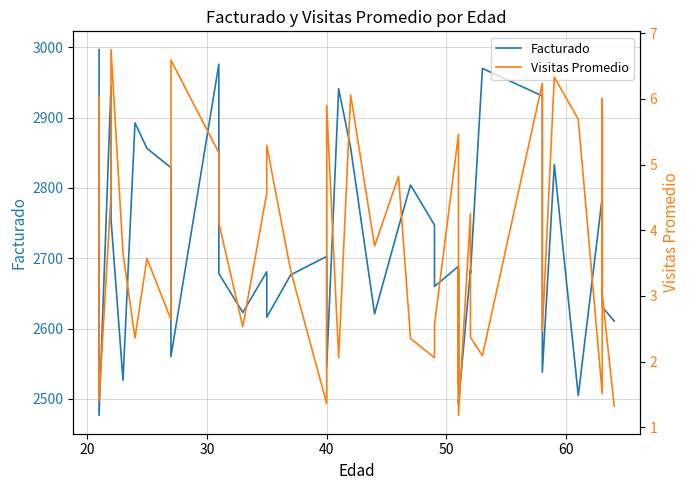

Does the chart display data point markers on the line(s)?

No